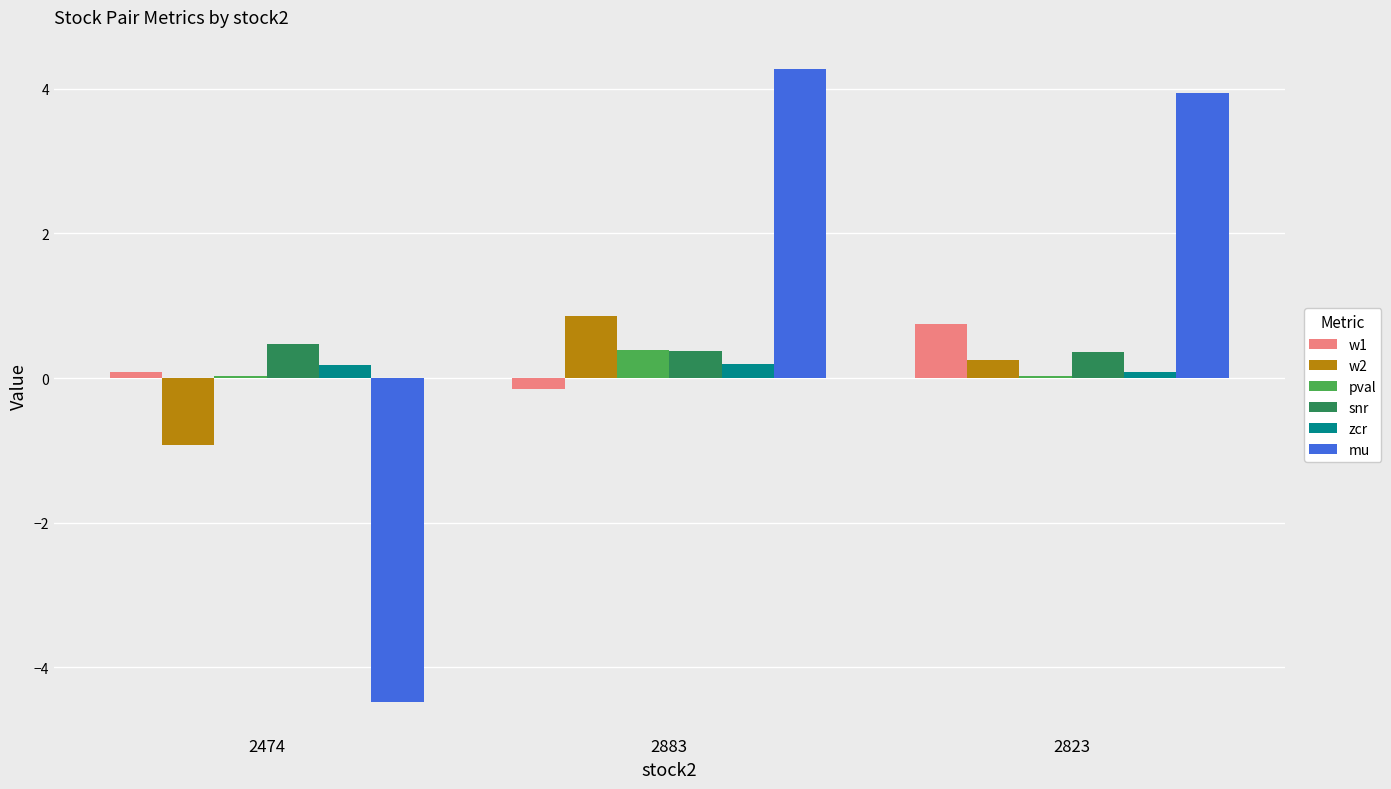

Is it true that zcr equals 0.2 at 2474?

True